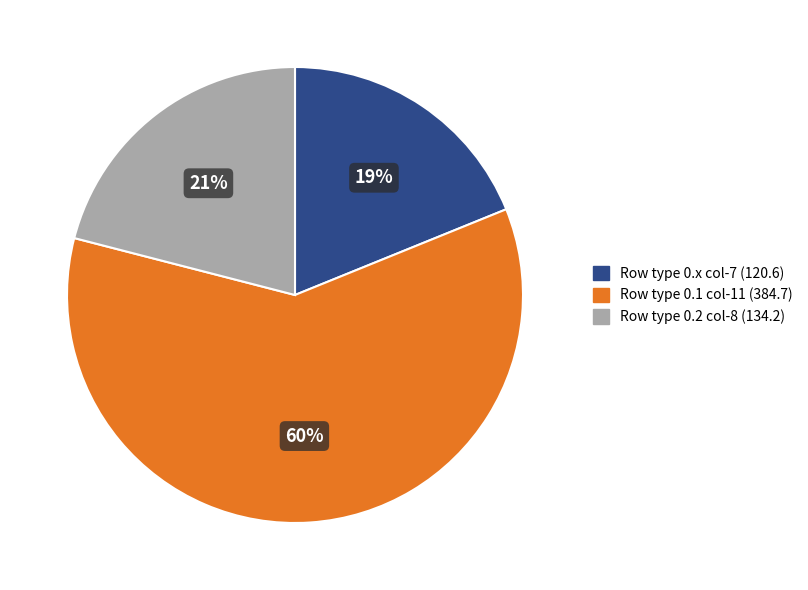

To the nearest percent, what is the difference between the largest and smallest slice percentages?

41%